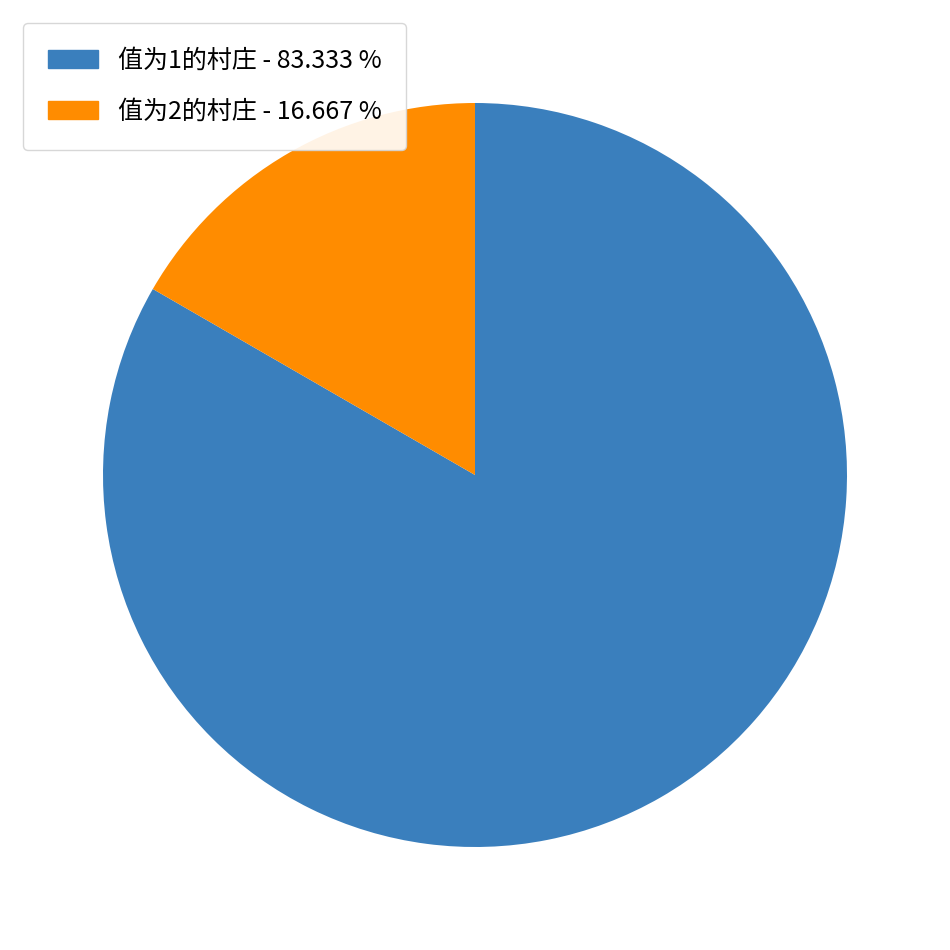

Is there any slice that represents more than half of the pie?

Yes